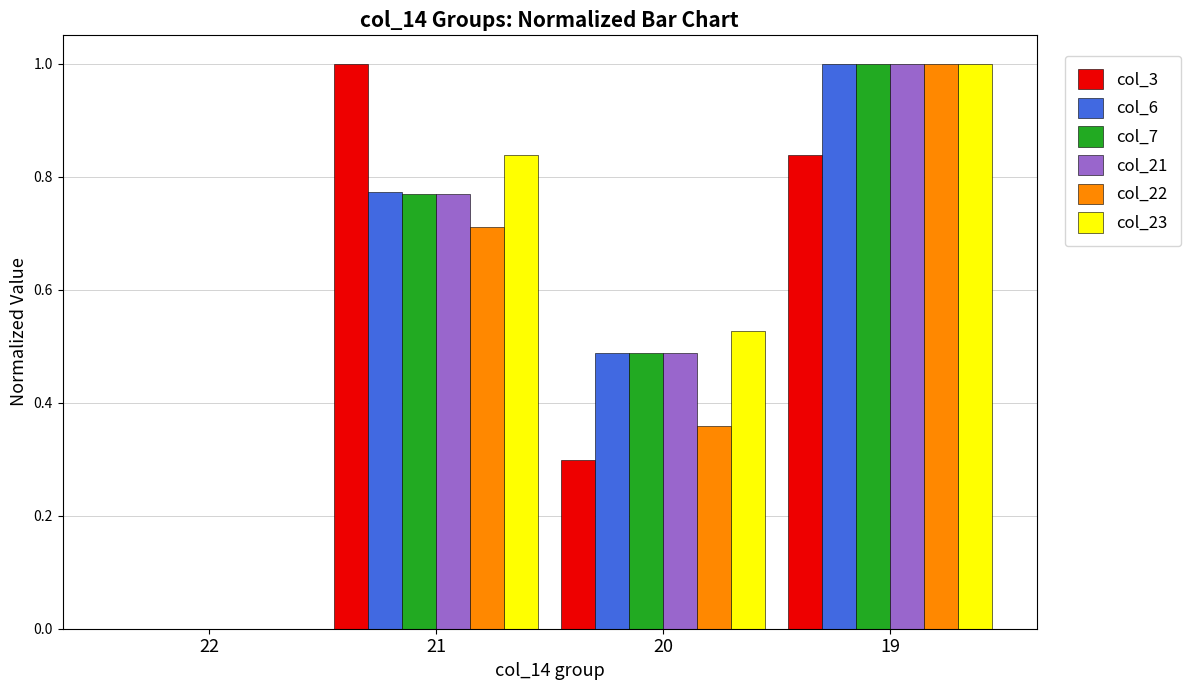

What is the sum of the col_7 values at 20 and 21?

1.3